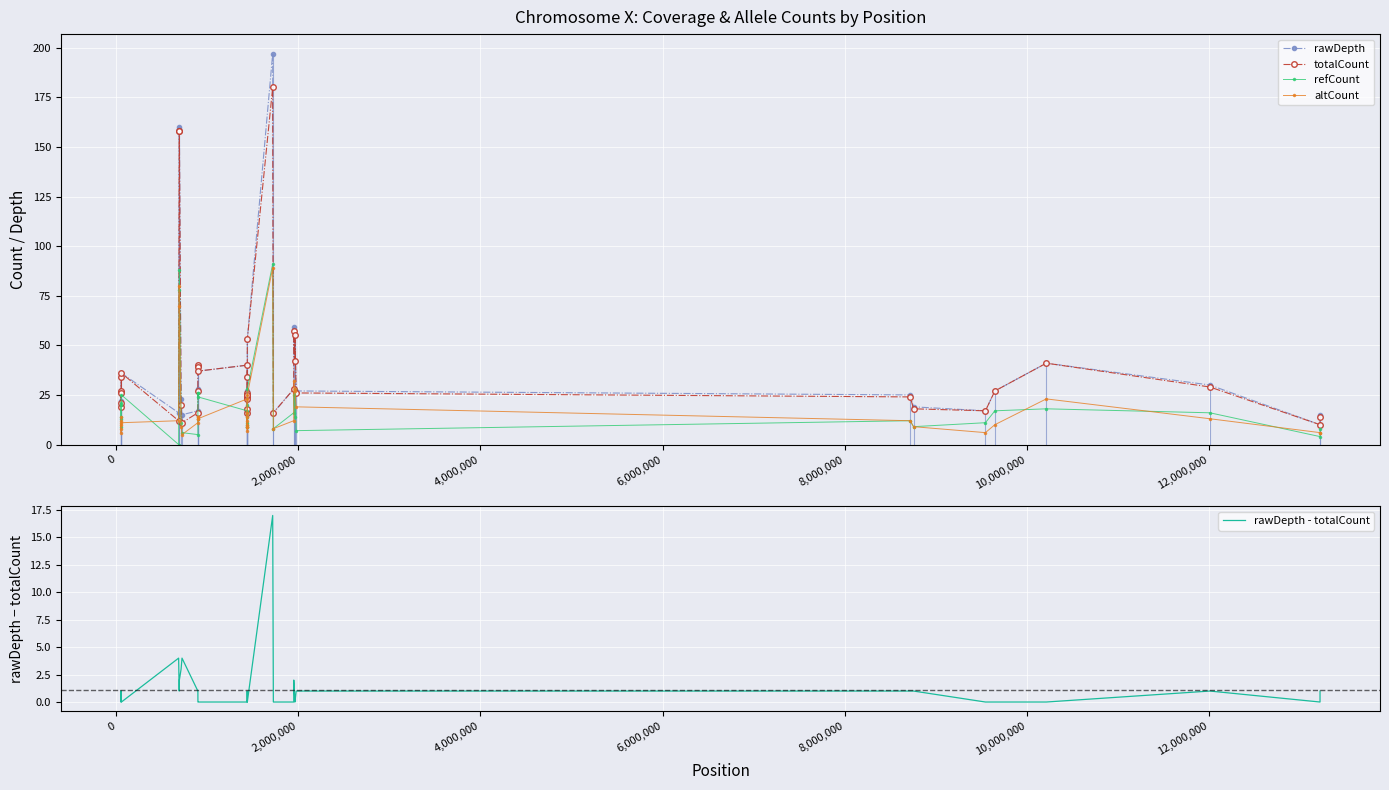

What is the difference between the second highest and second lowest values in the rawDepth series?

145